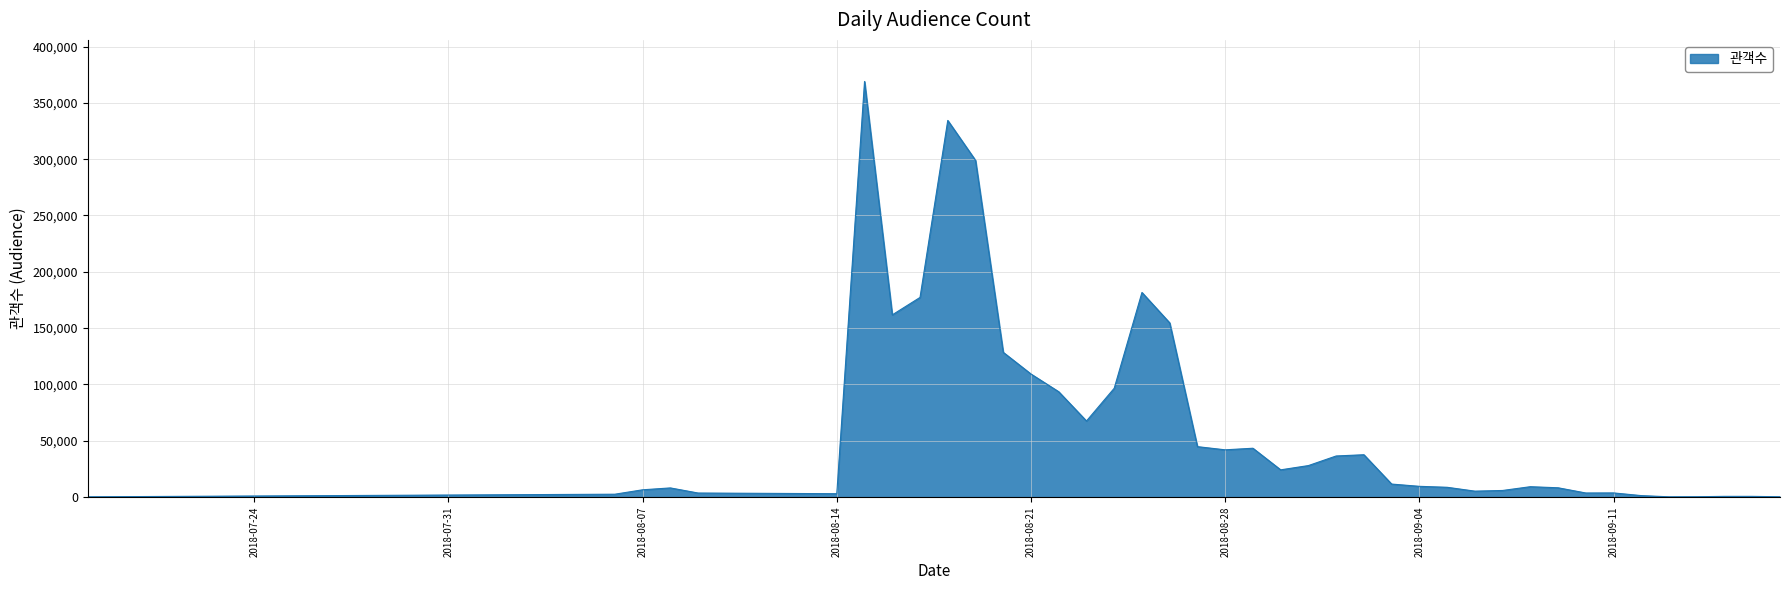

What is the greatest value displayed?

368981